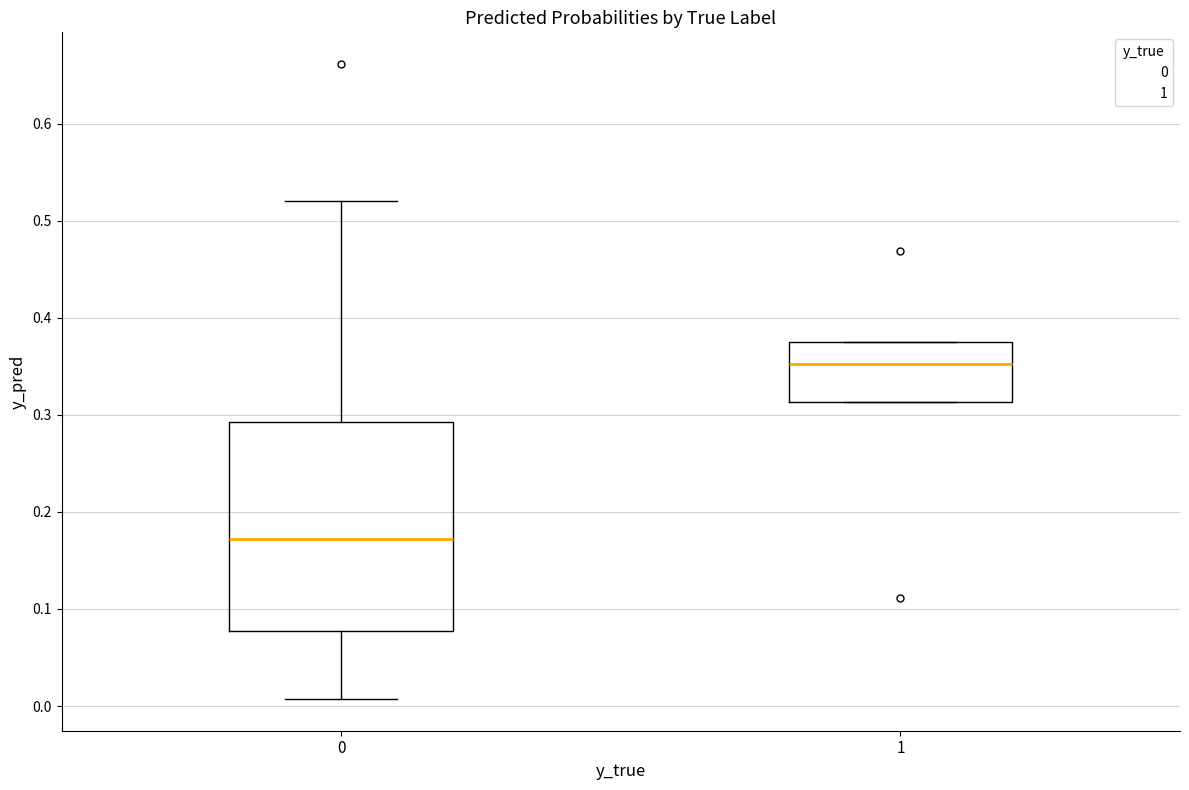

Comparing the boxes themselves (not the whiskers), which one is the tallest?

0